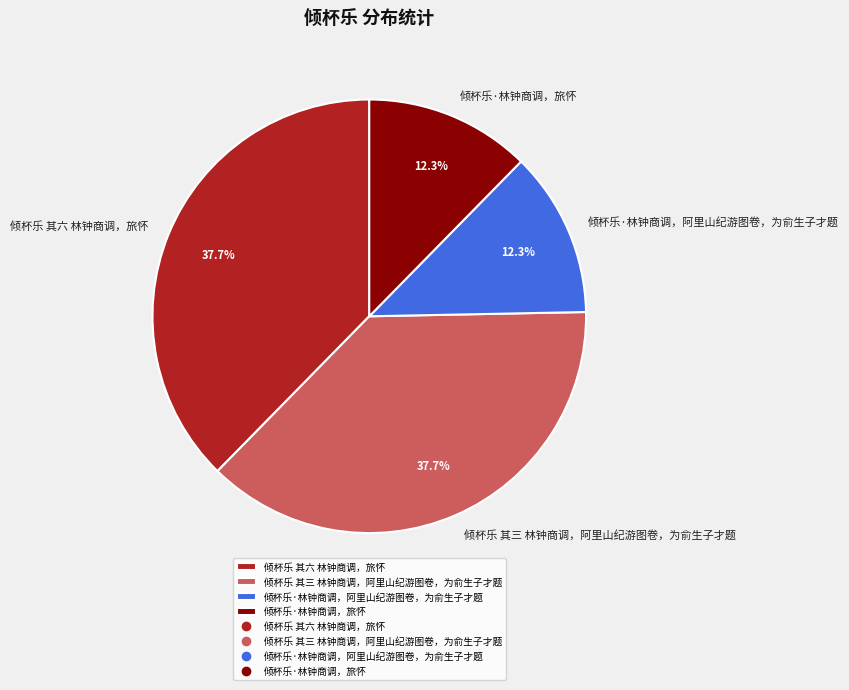

How much of the chart is everything except 倾杯乐·林钟商调，旅怀?

87.7%